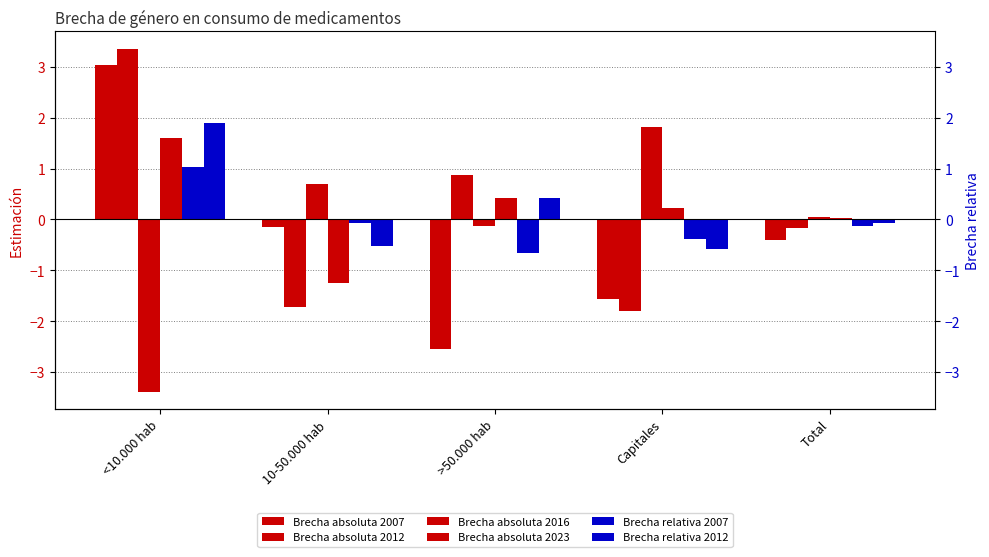

What is the value of the Brecha absoluta 2016 bar at the 2nd from the left?

0.7